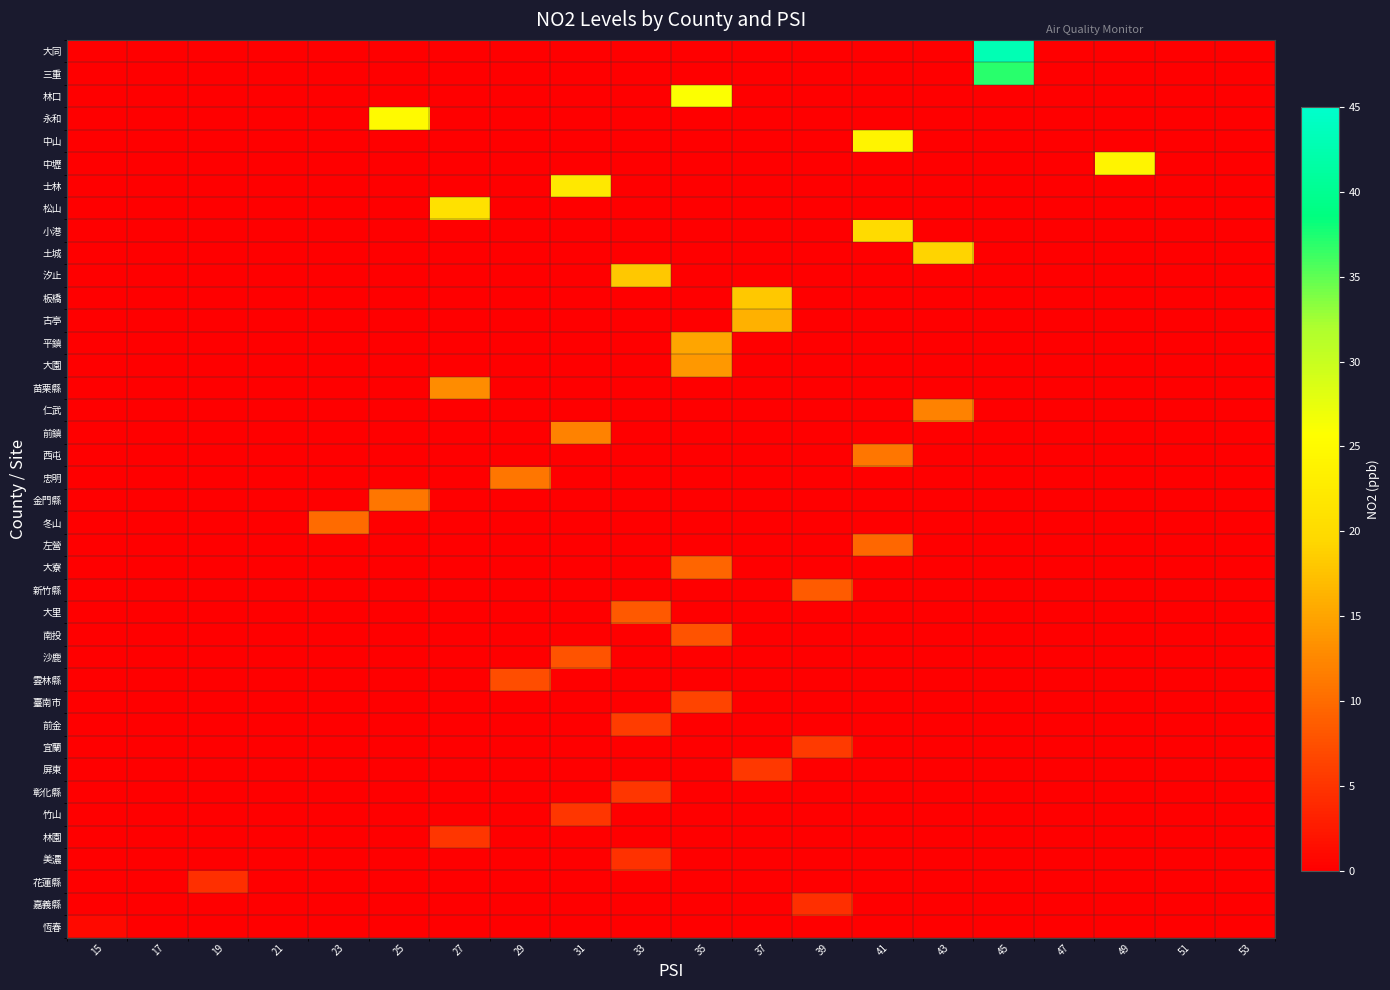

Reading left to right, transcribe all the data shown in this chart.

row_0: 0.0	0.0	0.0	0.0	0.0	0.0	0.0	0.0	0.0	0.0	0.0	0.0	0.0	0.0	0.0	43.0	0.0	0.0	0.0	0.0
row_1: 0.0	0.0	0.0	0.0	0.0	0.0	0.0	0.0	0.0	0.0	0.0	0.0	0.0	0.0	0.0	37.0	0.0	0.0	0.0	0.0
row_2: 0.0	0.0	0.0	0.0	0.0	0.0	0.0	0.0	0.0	0.0	26.0	0.0	0.0	0.0	0.0	0.0	0.0	0.0	0.0	0.0
row_3: 0.0	0.0	0.0	0.0	0.0	25.0	0.0	0.0	0.0	0.0	0.0	0.0	0.0	0.0	0.0	0.0	0.0	0.0	0.0	0.0
row_4: 0.0	0.0	0.0	0.0	0.0	0.0	0.0	0.0	0.0	0.0	0.0	0.0	0.0	24.0	0.0	0.0	0.0	0.0	0.0	0.0
row_5: 0.0	0.0	0.0	0.0	0.0	0.0	0.0	0.0	0.0	0.0	0.0	0.0	0.0	0.0	0.0	0.0	0.0	24.0	0.0	0.0
row_6: 0.0	0.0	0.0	0.0	0.0	0.0	0.0	0.0	22.0	0.0	0.0	0.0	0.0	0.0	0.0	0.0	0.0	0.0	0.0	0.0
row_7: 0.0	0.0	0.0	0.0	0.0	0.0	21.0	0.0	0.0	0.0	0.0	0.0	0.0	0.0	0.0	0.0	0.0	0.0	0.0	0.0
row_8: 0.0	0.0	0.0	0.0	0.0	0.0	0.0	0.0	0.0	0.0	0.0	0.0	0.0	20.0	0.0	0.0	0.0	0.0	0.0	0.0
row_9: 0.0	0.0	0.0	0.0	0.0	0.0	0.0	0.0	0.0	0.0	0.0	0.0	0.0	0.0	19.0	0.0	0.0	0.0	0.0	0.0
row_10: 0.0	0.0	0.0	0.0	0.0	0.0	0.0	0.0	0.0	18.0	0.0	0.0	0.0	0.0	0.0	0.0	0.0	0.0	0.0	0.0
row_11: 0.0	0.0	0.0	0.0	0.0	0.0	0.0	0.0	0.0	0.0	0.0	18.0	0.0	0.0	0.0	0.0	0.0	0.0	0.0	0.0
row_12: 0.0	0.0	0.0	0.0	0.0	0.0	0.0	0.0	0.0	0.0	0.0	16.0	0.0	0.0	0.0	0.0	0.0	0.0	0.0	0.0
row_13: 0.0	0.0	0.0	0.0	0.0	0.0	0.0	0.0	0.0	0.0	15.0	0.0	0.0	0.0	0.0	0.0	0.0	0.0	0.0	0.0
row_14: 0.0	0.0	0.0	0.0	0.0	0.0	0.0	0.0	0.0	0.0	14.0	0.0	0.0	0.0	0.0	0.0	0.0	0.0	0.0	0.0
row_15: 0.0	0.0	0.0	0.0	0.0	0.0	13.0	0.0	0.0	0.0	0.0	0.0	0.0	0.0	0.0	0.0	0.0	0.0	0.0	0.0
row_16: 0.0	0.0	0.0	0.0	0.0	0.0	0.0	0.0	0.0	0.0	0.0	0.0	0.0	0.0	12.0	0.0	0.0	0.0	0.0	0.0
row_17: 0.0	0.0	0.0	0.0	0.0	0.0	0.0	0.0	12.0	0.0	0.0	0.0	0.0	0.0	0.0	0.0	0.0	0.0	0.0	0.0
row_18: 0.0	0.0	0.0	0.0	0.0	0.0	0.0	0.0	0.0	0.0	0.0	0.0	0.0	11.0	0.0	0.0	0.0	0.0	0.0	0.0
row_19: 0.0	0.0	0.0	0.0	0.0	0.0	0.0	11.0	0.0	0.0	0.0	0.0	0.0	0.0	0.0	0.0	0.0	0.0	0.0	0.0
row_20: 0.0	0.0	0.0	0.0	0.0	11.0	0.0	0.0	0.0	0.0	0.0	0.0	0.0	0.0	0.0	0.0	0.0	0.0	0.0	0.0
row_21: 0.0	0.0	0.0	0.0	10.0	0.0	0.0	0.0	0.0	0.0	0.0	0.0	0.0	0.0	0.0	0.0	0.0	0.0	0.0	0.0
row_22: 0.0	0.0	0.0	0.0	0.0	0.0	0.0	0.0	0.0	0.0	0.0	0.0	0.0	9.6	0.0	0.0	0.0	0.0	0.0	0.0
row_23: 0.0	0.0	0.0	0.0	0.0	0.0	0.0	0.0	0.0	0.0	9.4	0.0	0.0	0.0	0.0	0.0	0.0	0.0	0.0	0.0
row_24: 0.0	0.0	0.0	0.0	0.0	0.0	0.0	0.0	0.0	0.0	0.0	0.0	8.6	0.0	0.0	0.0	0.0	0.0	0.0	0.0
row_25: 0.0	0.0	0.0	0.0	0.0	0.0	0.0	0.0	0.0	8.4	0.0	0.0	0.0	0.0	0.0	0.0	0.0	0.0	0.0	0.0
row_26: 0.0	0.0	0.0	0.0	0.0	0.0	0.0	0.0	0.0	0.0	7.9	0.0	0.0	0.0	0.0	0.0	0.0	0.0	0.0	0.0
row_27: 0.0	0.0	0.0	0.0	0.0	0.0	0.0	0.0	7.8	0.0	0.0	0.0	0.0	0.0	0.0	0.0	0.0	0.0	0.0	0.0
row_28: 0.0	0.0	0.0	0.0	0.0	0.0	0.0	7.3	0.0	0.0	0.0	0.0	0.0	0.0	0.0	0.0	0.0	0.0	0.0	0.0
row_29: 0.0	0.0	0.0	0.0	0.0	0.0	0.0	0.0	0.0	0.0	6.5	0.0	0.0	0.0	0.0	0.0	0.0	0.0	0.0	0.0
row_30: 0.0	0.0	0.0	0.0	0.0	0.0	0.0	0.0	0.0	5.7	0.0	0.0	0.0	0.0	0.0	0.0	0.0	0.0	0.0	0.0
row_31: 0.0	0.0	0.0	0.0	0.0	0.0	0.0	0.0	0.0	0.0	0.0	0.0	5.5	0.0	0.0	0.0	0.0	0.0	0.0	0.0
row_32: 0.0	0.0	0.0	0.0	0.0	0.0	0.0	0.0	0.0	0.0	0.0	5.3	0.0	0.0	0.0	0.0	0.0	0.0	0.0	0.0
row_33: 0.0	0.0	0.0	0.0	0.0	0.0	0.0	0.0	0.0	5.2	0.0	0.0	0.0	0.0	0.0	0.0	0.0	0.0	0.0	0.0
row_34: 0.0	0.0	0.0	0.0	0.0	0.0	0.0	0.0	5.1	0.0	0.0	0.0	0.0	0.0	0.0	0.0	0.0	0.0	0.0	0.0
row_35: 0.0	0.0	0.0	0.0	0.0	0.0	5.1	0.0	0.0	0.0	0.0	0.0	0.0	0.0	0.0	0.0	0.0	0.0	0.0	0.0
row_36: 0.0	0.0	0.0	0.0	0.0	0.0	0.0	0.0	0.0	4.6	0.0	0.0	0.0	0.0	0.0	0.0	0.0	0.0	0.0	0.0
row_37: 0.0	0.0	4.5	0.0	0.0	0.0	0.0	0.0	0.0	0.0	0.0	0.0	0.0	0.0	0.0	0.0	0.0	0.0	0.0	0.0
row_38: 0.0	0.0	0.0	0.0	0.0	0.0	0.0	0.0	0.0	0.0	0.0	0.0	4.4	0.0	0.0	0.0	0.0	0.0	0.0	0.0
row_39: 1.0	0.0	0.0	0.0	0.0	0.0	0.0	0.0	0.0	0.0	0.0	0.0	0.0	0.0	0.0	0.0	0.0	0.0	0.0	0.0